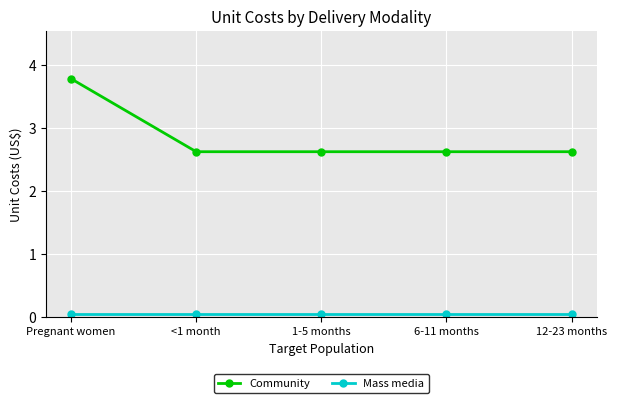

True or false: Mass media and Community cross at least once.

False